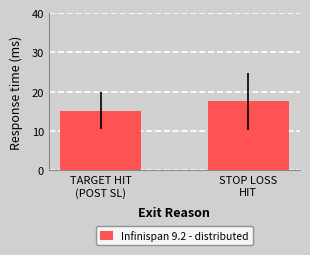

The chart shows a value of 7.9 at TARGET HIT
(POST SL). True or false?

False